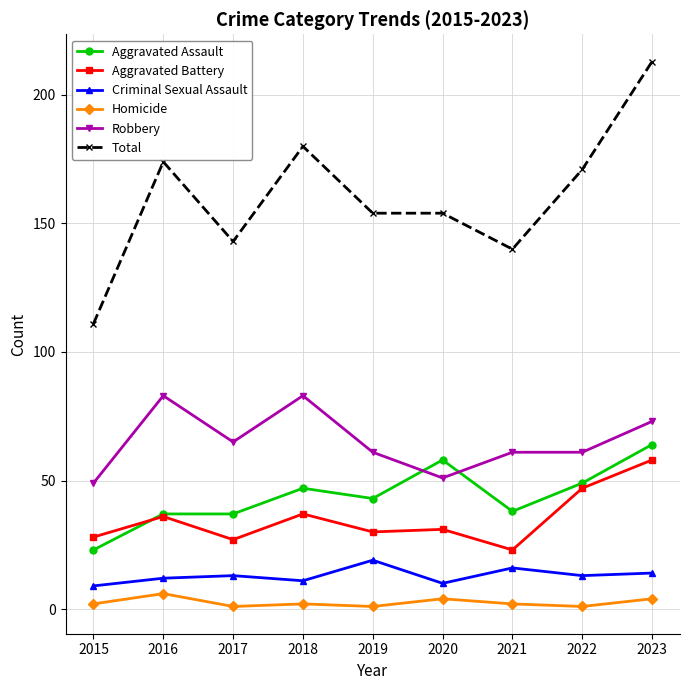

What is the maximum value shown in the chart?

213